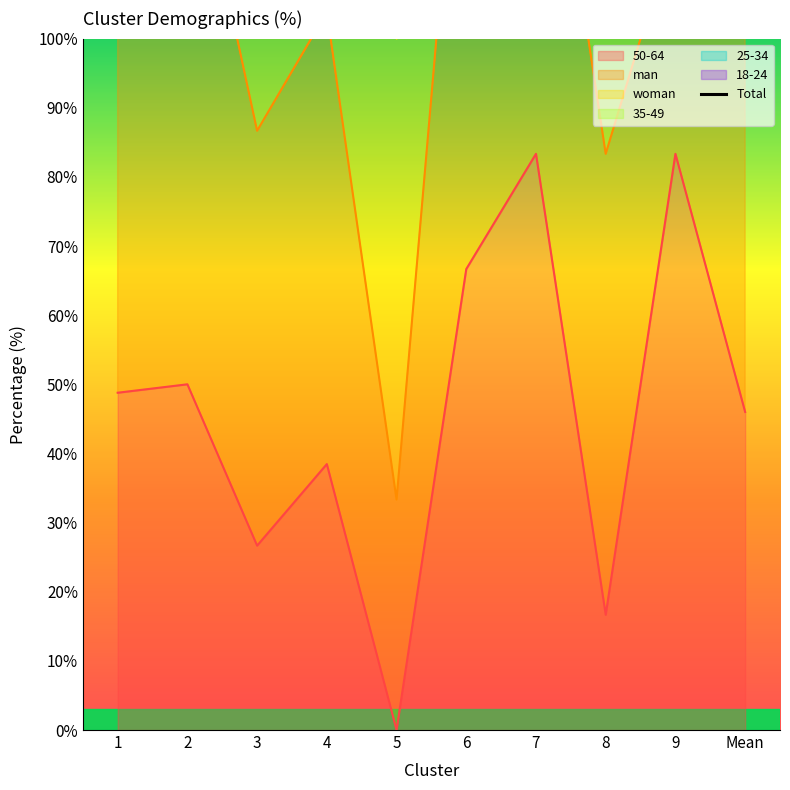

What is the value of the 4th point from the left?

196.2